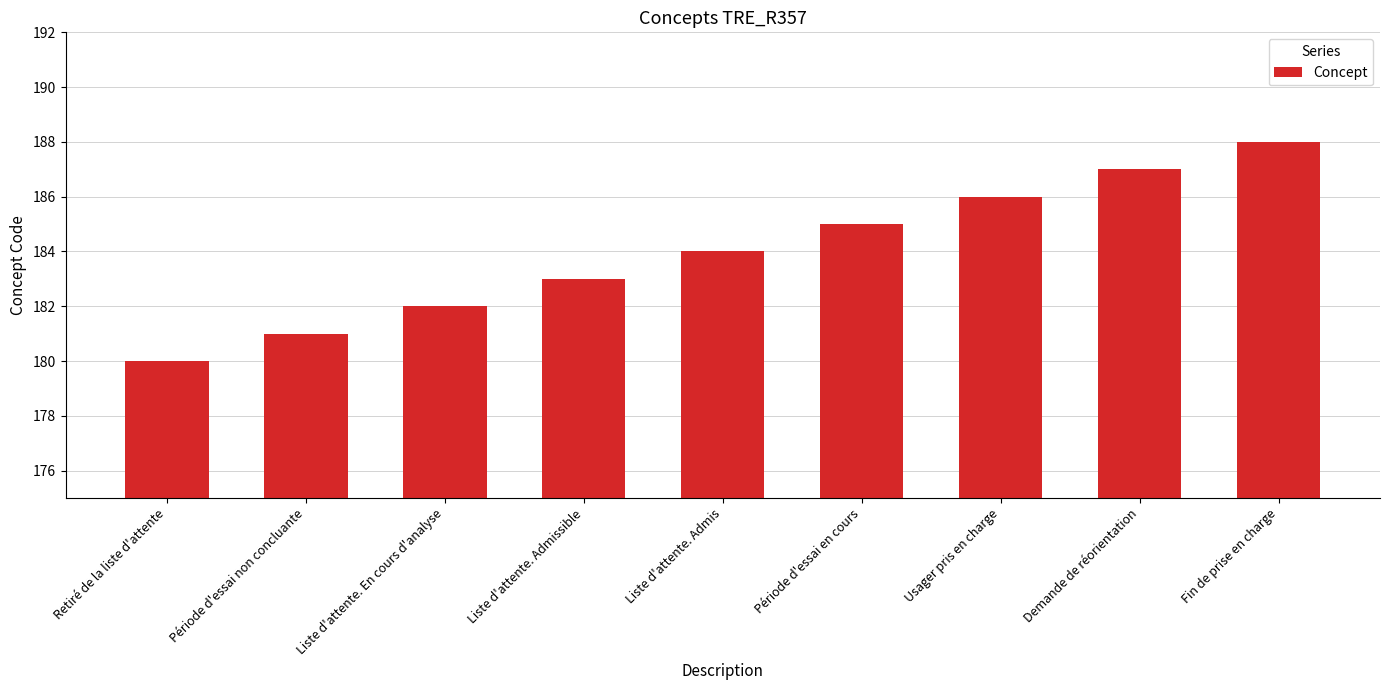

Where is the data nearest to the value 184?

Liste d'attente. Admis